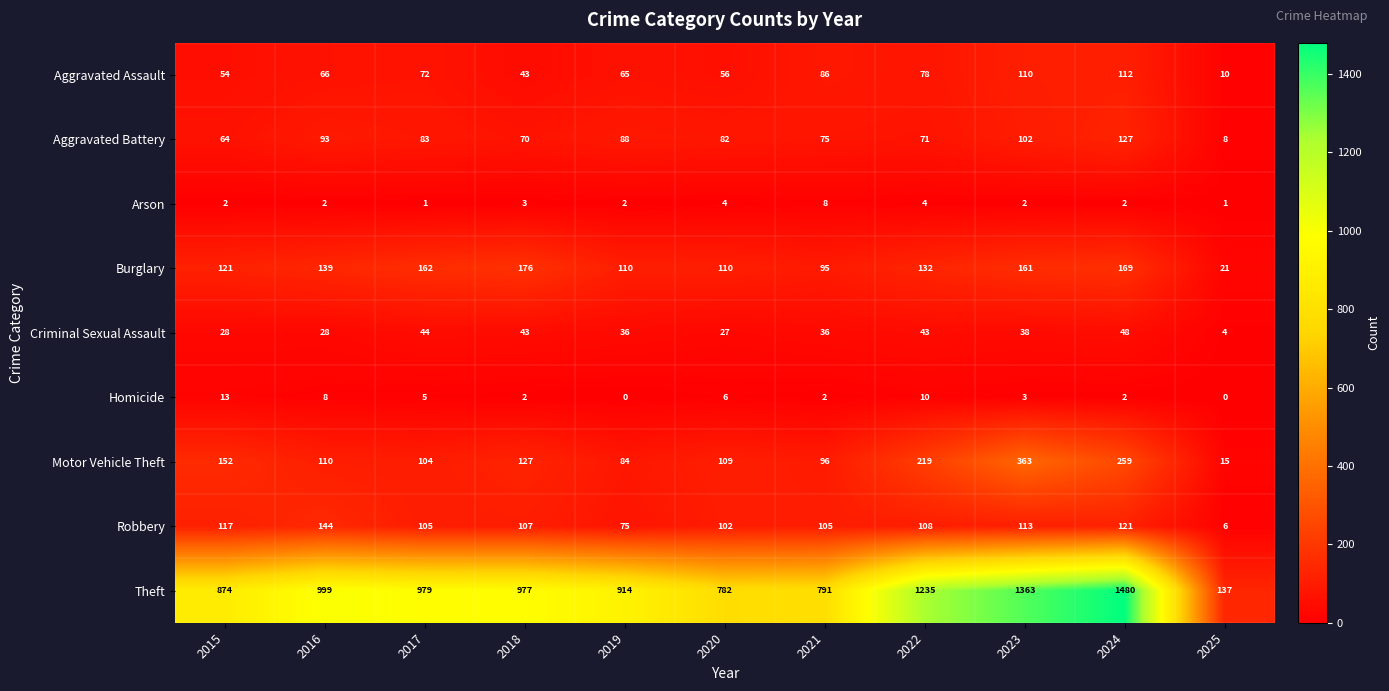

What is the sum of all Burglary values?

1396